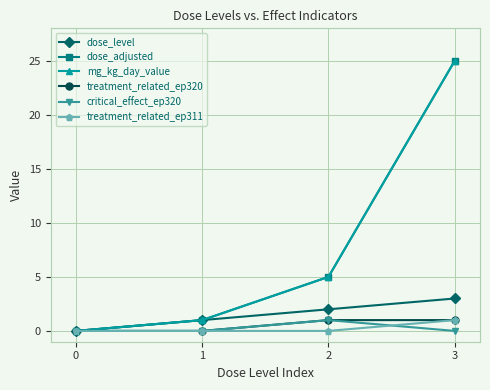

Where is mg_kg_day_value nearest to the value 12?

2